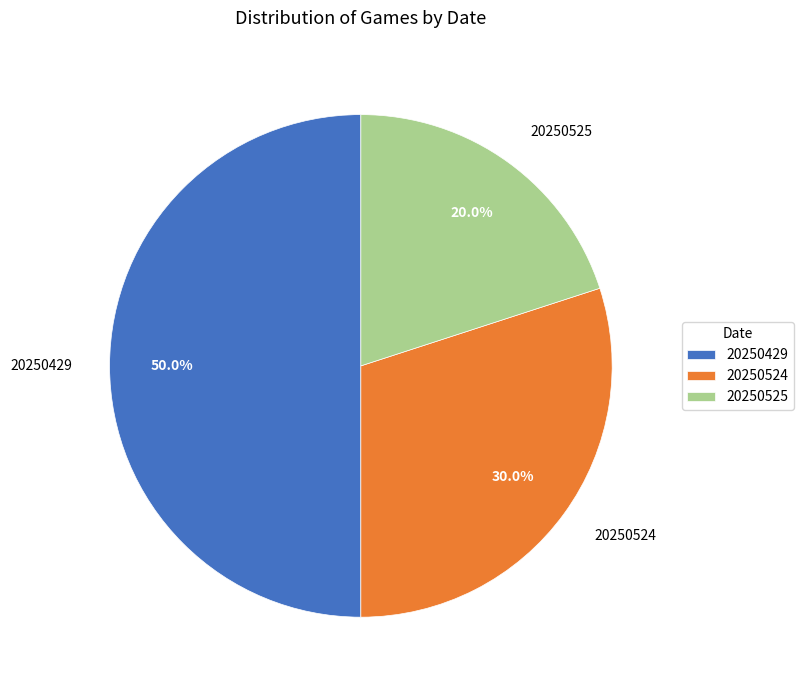

Between 20250429 and 20250524, which is larger?

20250429